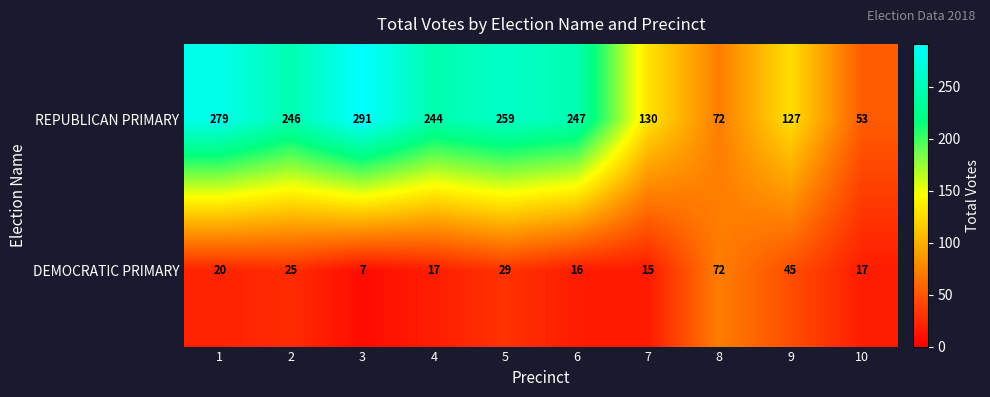

Read the DEMOCRATIC PRIMARY value at 9.

45